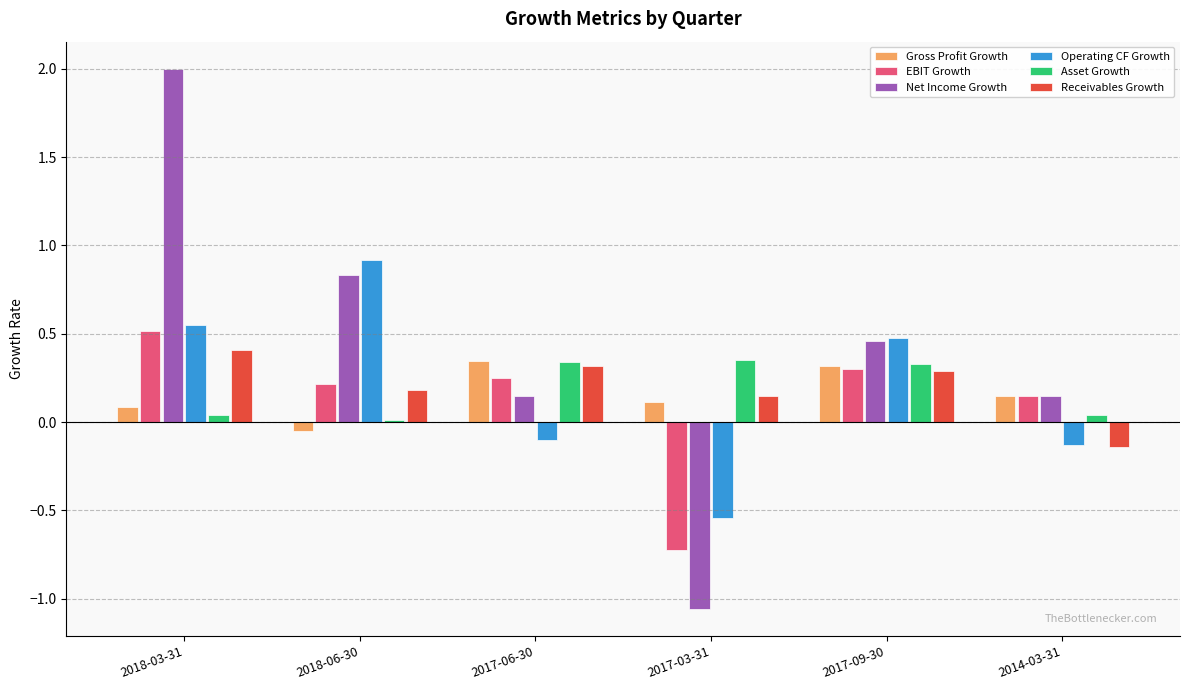

What are all the series names shown in the legend?

Gross Profit Growth, EBIT Growth, Net Income Growth, Operating CF Growth, Asset Growth, Receivables Growth